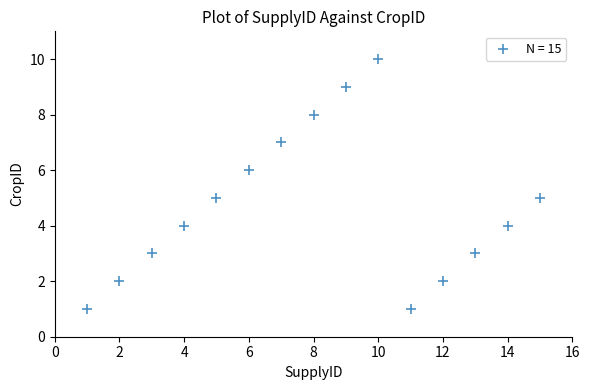

What is the range of Y values (max minus min)?

9